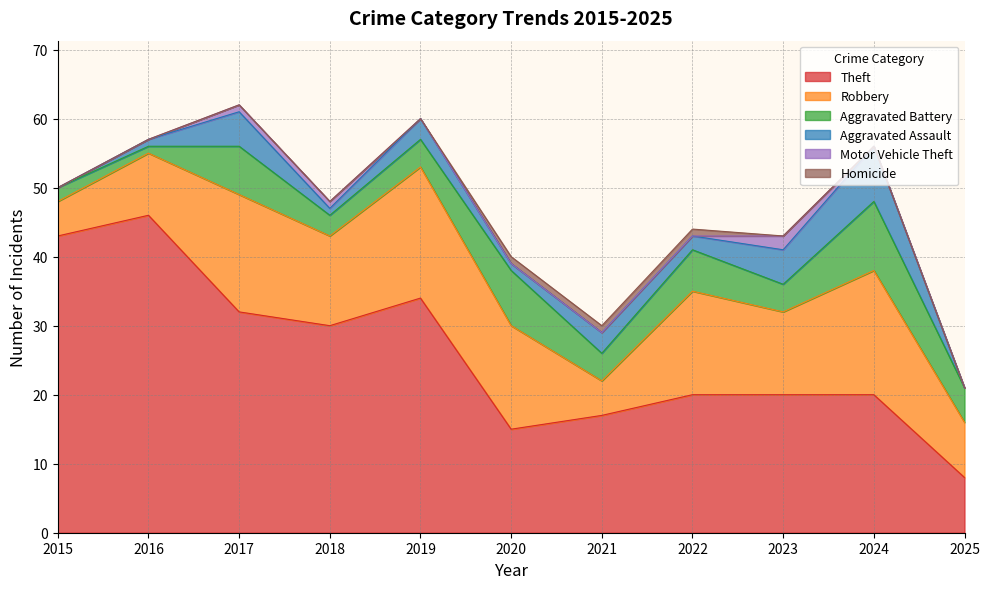

What is the approximate value of Aggravated Battery at 2018?

3